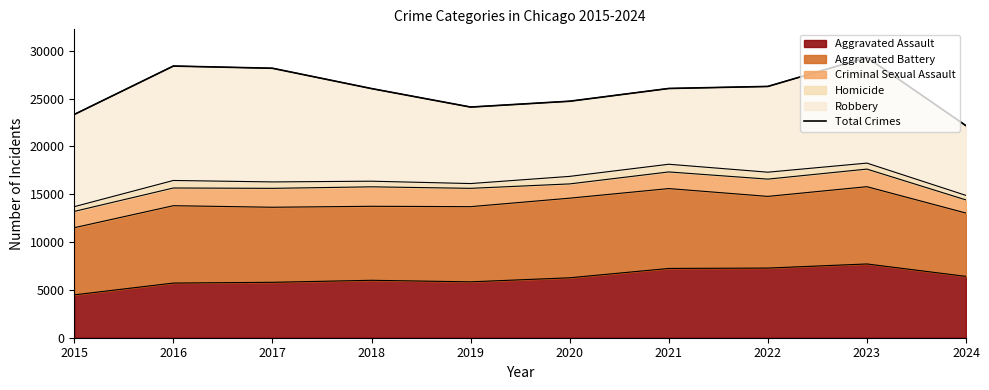

Reading right to left, list all the values displayed in this chart.

2024=22160	2023=29303	2022=26265	2021=26052	2020=24719	2019=24109	2018=26041	2017=28165	2016=28396	2015=23337